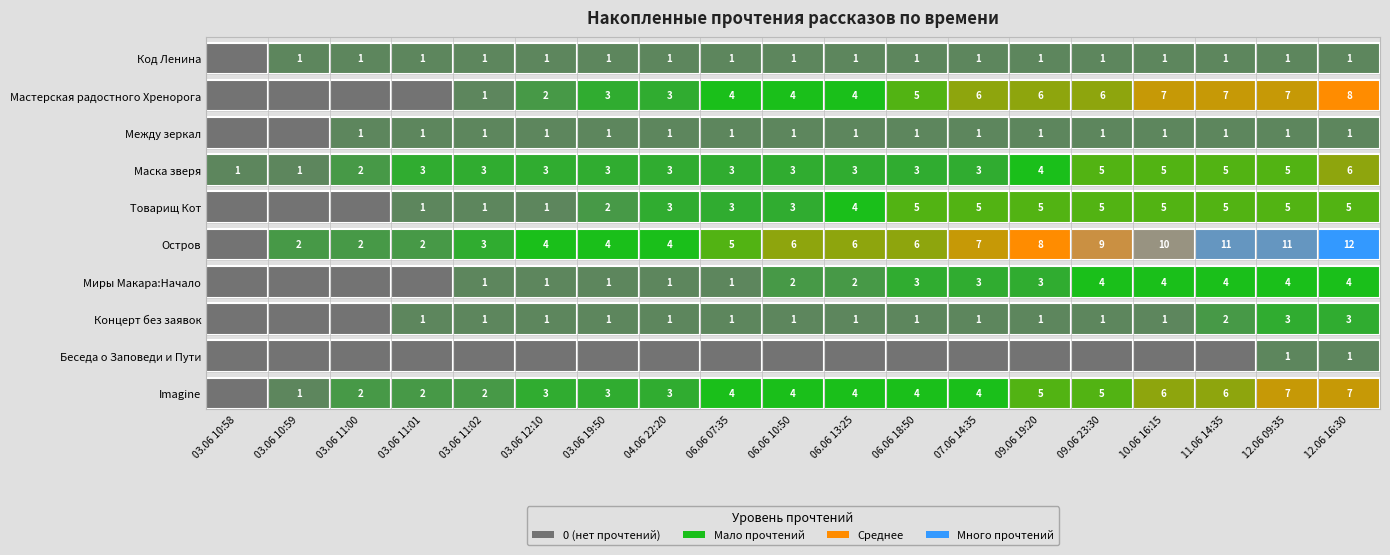

At how many categories does at least one series exceed 0?

19